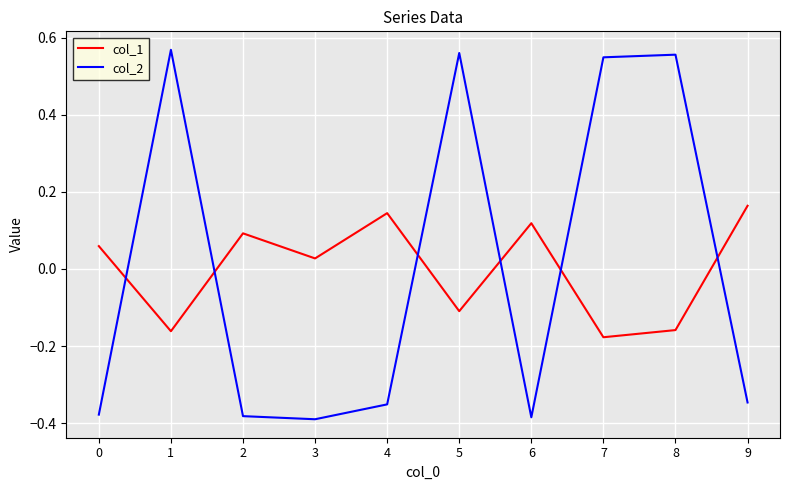

Which series has the largest range (max minus min)?

col_2